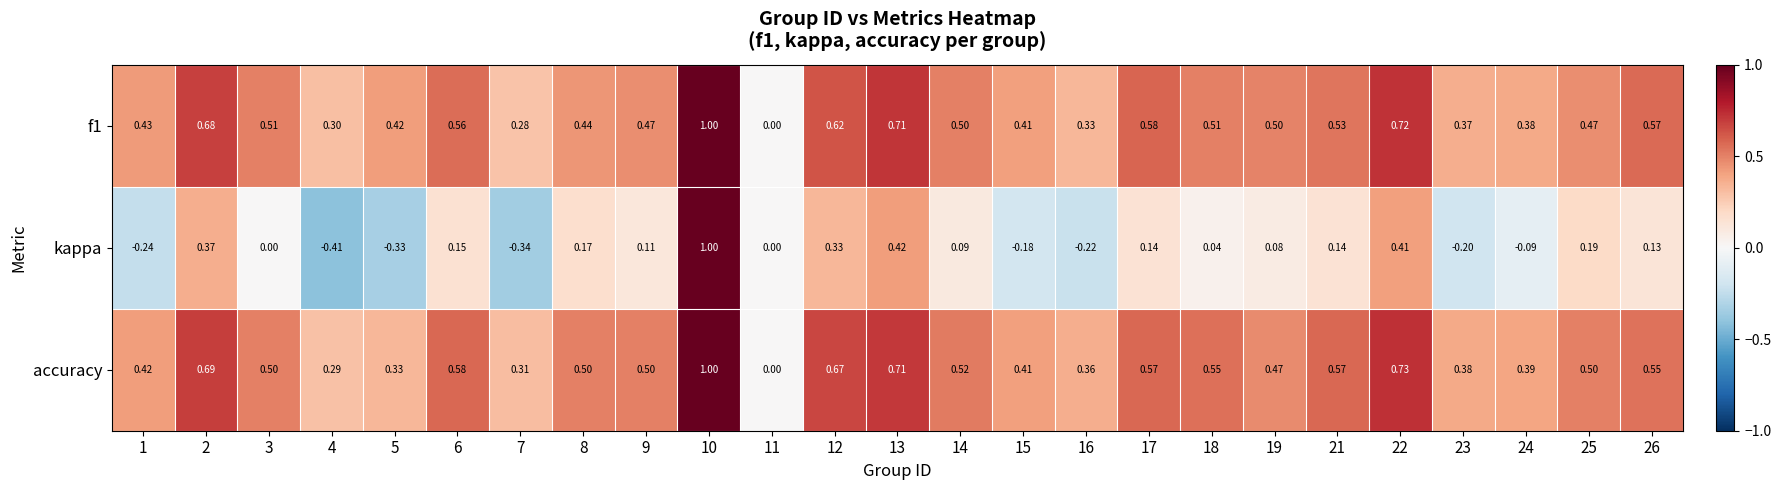

Which series changed the most between 4 and 22?

kappa